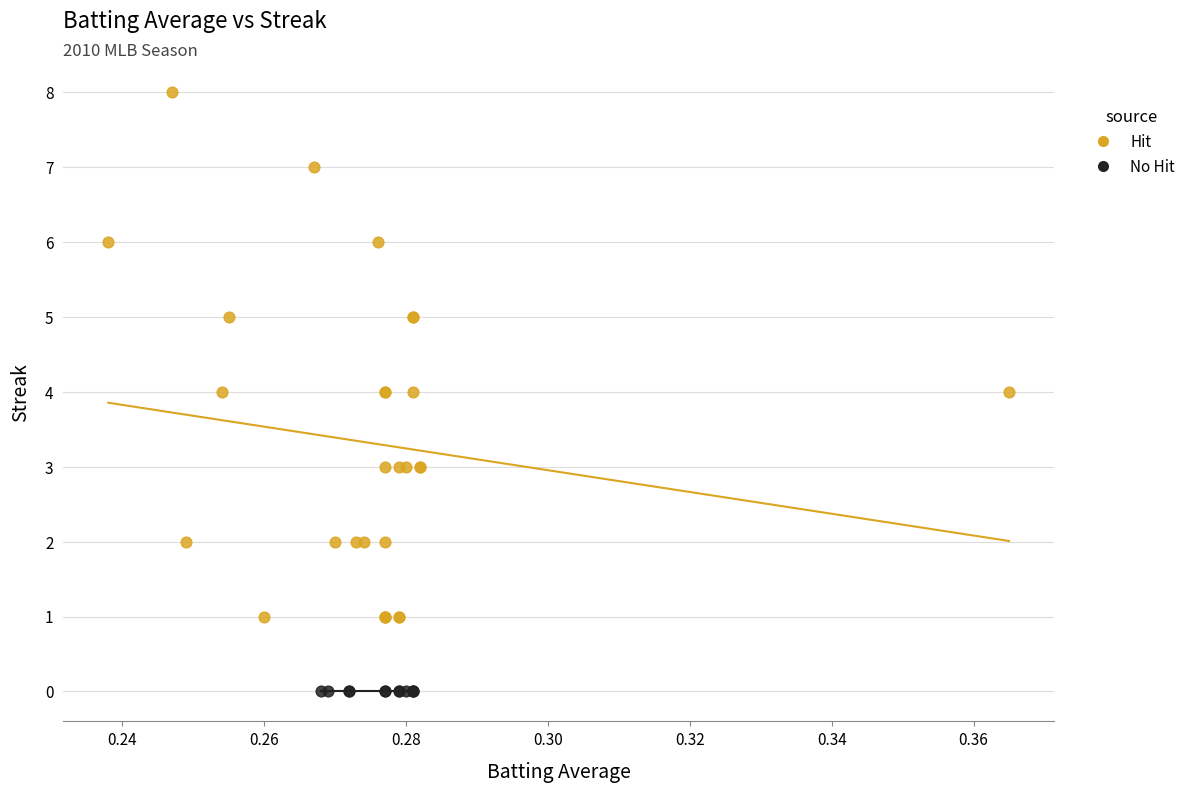

What are all the series names shown in the legend?

Hit, No Hit